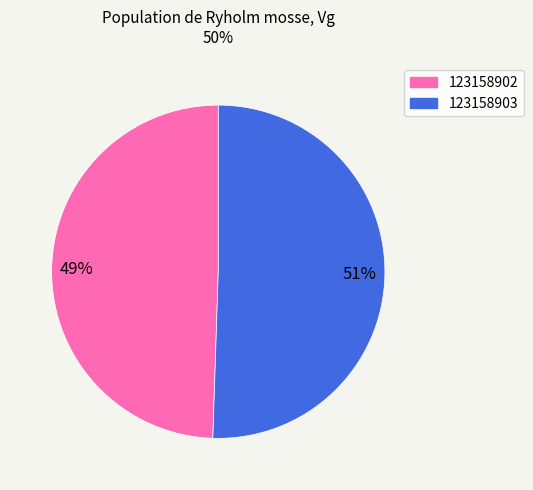

How many segments does this pie chart have?

2